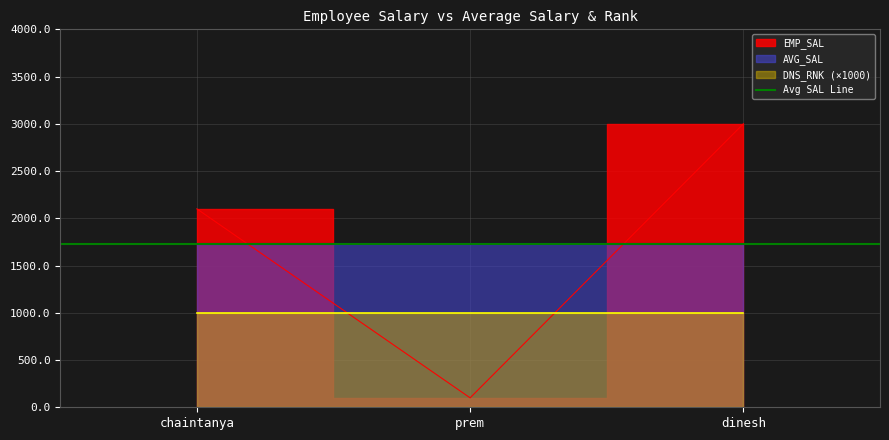

Does the chart display data point markers on the line(s)?

No